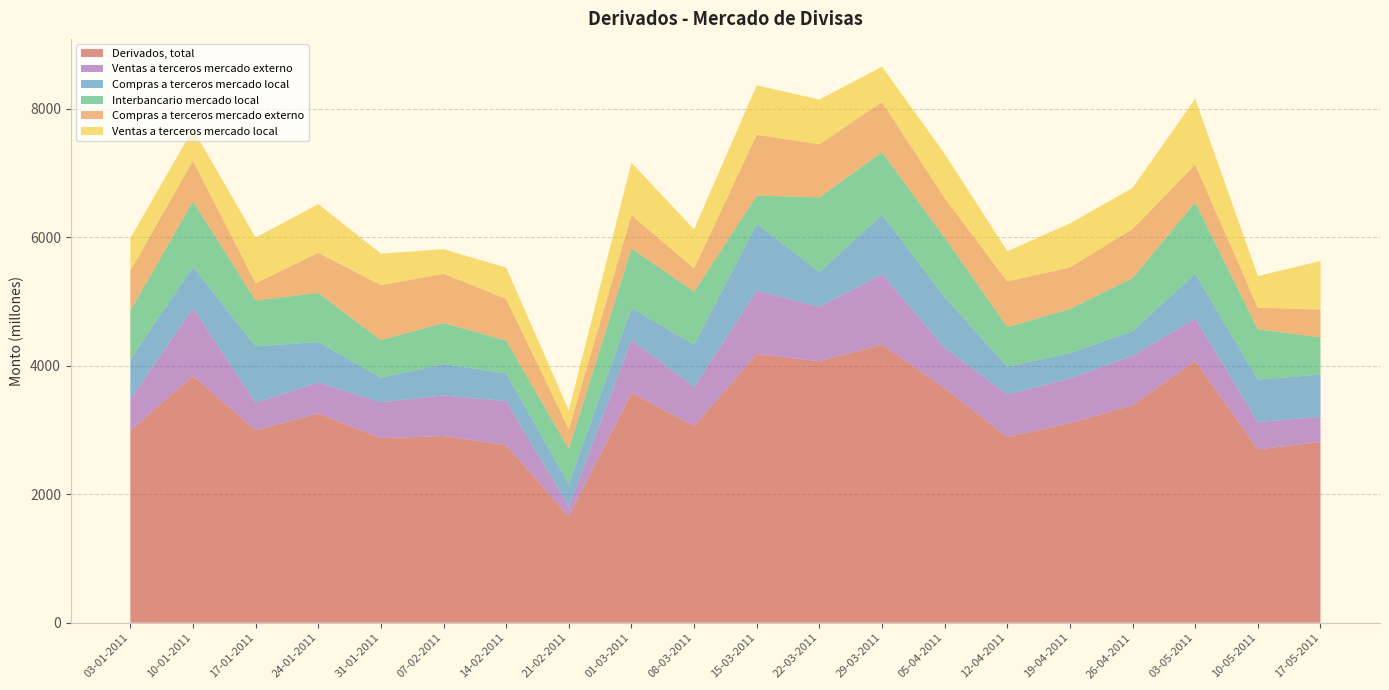

Reading left to right, what are all the values shown in this chart?

Derivados, total: 03-01-2011=2993	10-01-2011=3842	17-01-2011=2998	24-01-2011=3258	31-01-2011=2873	07-02-2011=2907	14-02-2011=2764	21-02-2011=1653	01-03-2011=3581	08-03-2011=3062	15-03-2011=4183	22-03-2011=4072	29-03-2011=4328	05-04-2011=3650	12-04-2011=2892	19-04-2011=3108	26-04-2011=3384	03-05-2011=4077	10-05-2011=2698	17-05-2011=2815
Ventas a terceros mercado externo: 03-01-2011=487	10-01-2011=1055	17-01-2011=429	24-01-2011=481	31-01-2011=560	07-02-2011=631	14-02-2011=686	21-02-2011=153	01-03-2011=821	08-03-2011=610	15-03-2011=985	22-03-2011=845	29-03-2011=1098	05-04-2011=630	12-04-2011=663	19-04-2011=695	26-04-2011=772	03-05-2011=658	10-05-2011=426	17-05-2011=391
Compras a terceros mercado local: 03-01-2011=616	10-01-2011=644	17-01-2011=877	24-01-2011=631	31-01-2011=383	07-02-2011=490	14-02-2011=430	21-02-2011=353	01-03-2011=499	08-03-2011=656	15-03-2011=1039	22-03-2011=545	29-03-2011=924	05-04-2011=789	12-04-2011=431	19-04-2011=394	26-04-2011=384	03-05-2011=697	10-05-2011=662	17-05-2011=656
Interbancario mercado local: 03-01-2011=763	10-01-2011=1021	17-01-2011=713	24-01-2011=765	31-01-2011=582	07-02-2011=638	14-02-2011=513	21-02-2011=547	01-03-2011=925	08-03-2011=827	15-03-2011=442	22-03-2011=1160	29-03-2011=975	05-04-2011=928	12-04-2011=617	19-04-2011=689	26-04-2011=825	03-05-2011=1113	10-05-2011=782	17-05-2011=582
Compras a terceros mercado externo: 03-01-2011=618	10-01-2011=632	17-01-2011=267	24-01-2011=624	31-01-2011=856	07-02-2011=767	14-02-2011=649	21-02-2011=307	01-03-2011=519	08-03-2011=360	15-03-2011=948	22-03-2011=826	29-03-2011=779	05-04-2011=615	12-04-2011=709	19-04-2011=645	26-04-2011=764	03-05-2011=587	10-05-2011=335	17-05-2011=432
Ventas a terceros mercado local: 03-01-2011=509	10-01-2011=490	17-01-2011=711	24-01-2011=757	31-01-2011=492	07-02-2011=382	14-02-2011=486	21-02-2011=293	01-03-2011=816	08-03-2011=609	15-03-2011=769	22-03-2011=696	29-03-2011=552	05-04-2011=688	12-04-2011=472	19-04-2011=685	26-04-2011=639	03-05-2011=1023	10-05-2011=493	17-05-2011=755